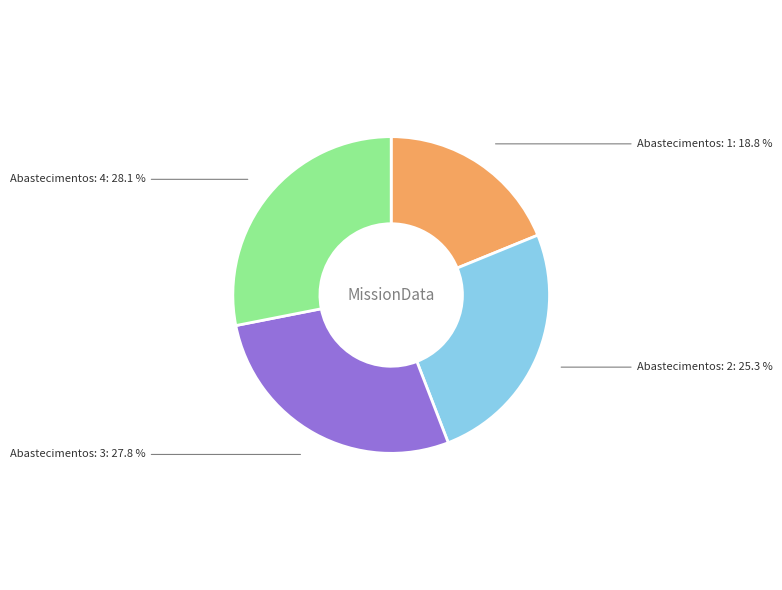

The Abastecimentos: 3 slice represents 20% of the pie. True or false?

False